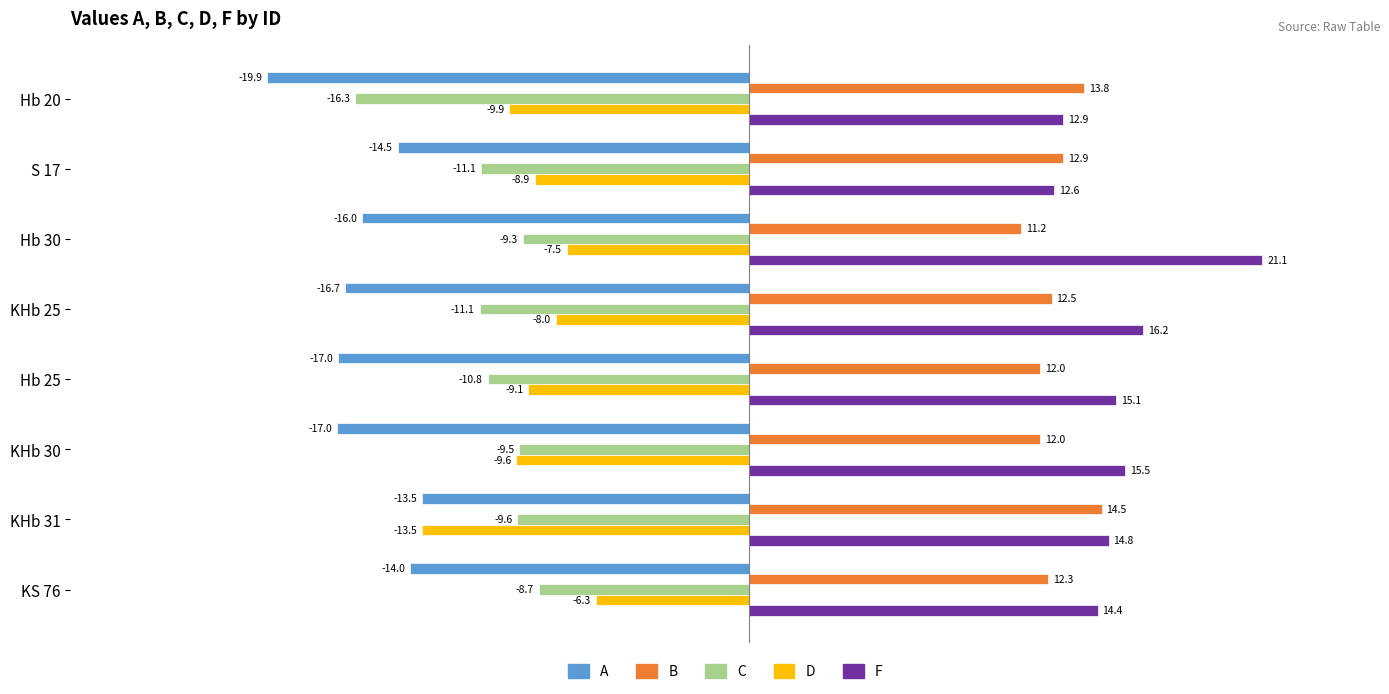

At which label does C reach its peak?

KS 76